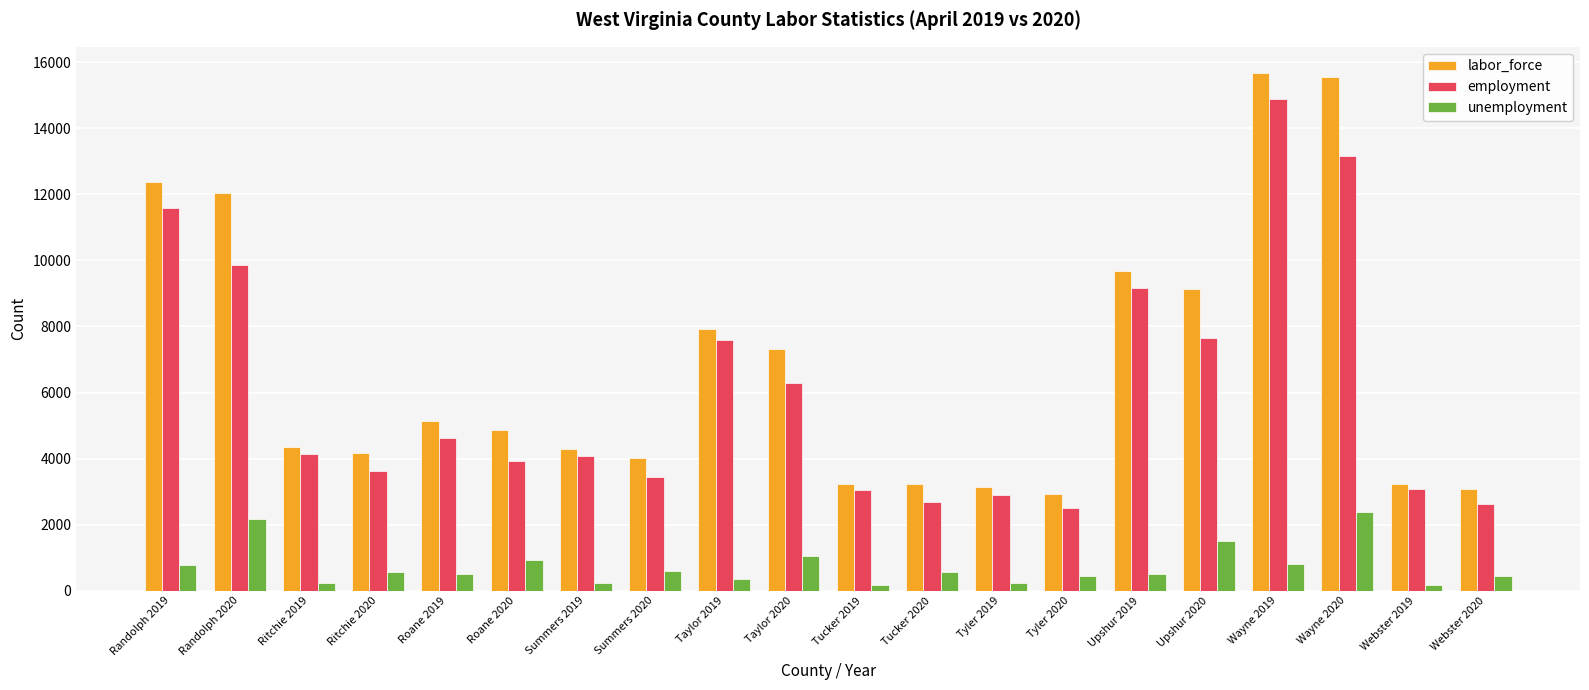

What is the sum of all labor_force values?

135380